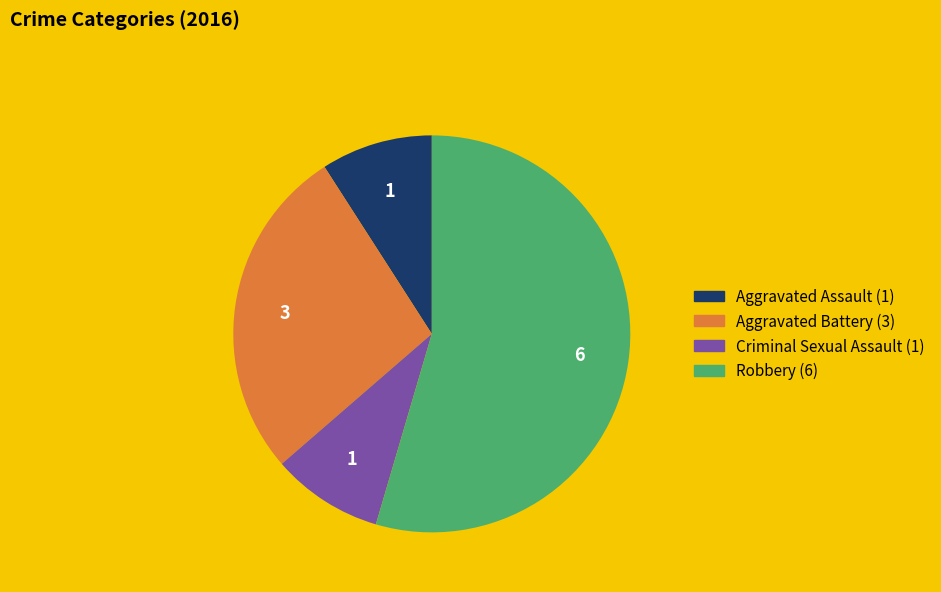

Is the sum of Robbery and Aggravated Battery greater than half?

Yes